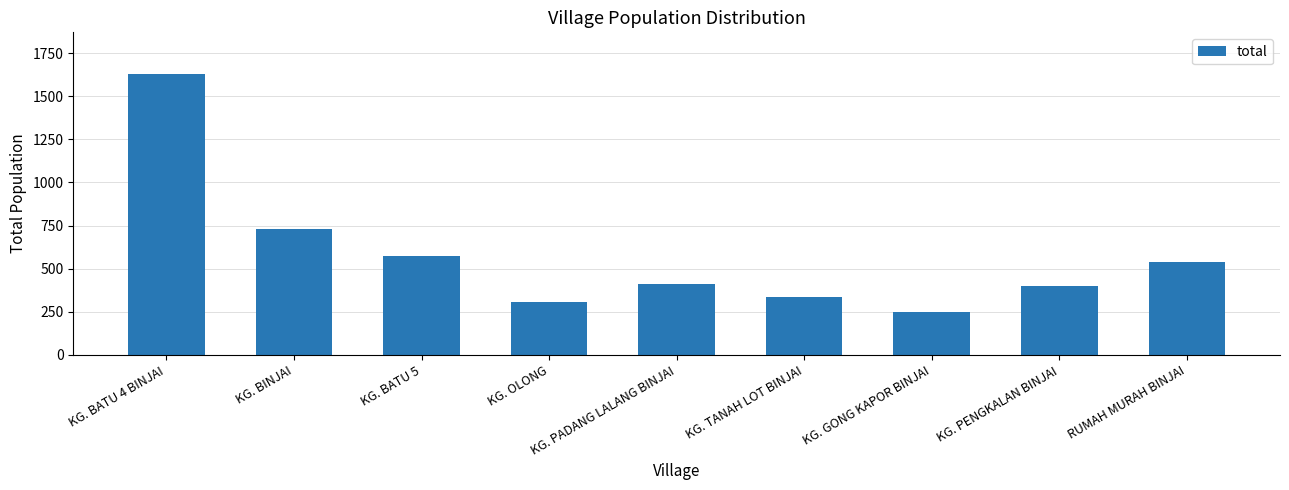

What position from the right is KG. TANAH LOT BINJAI?

4